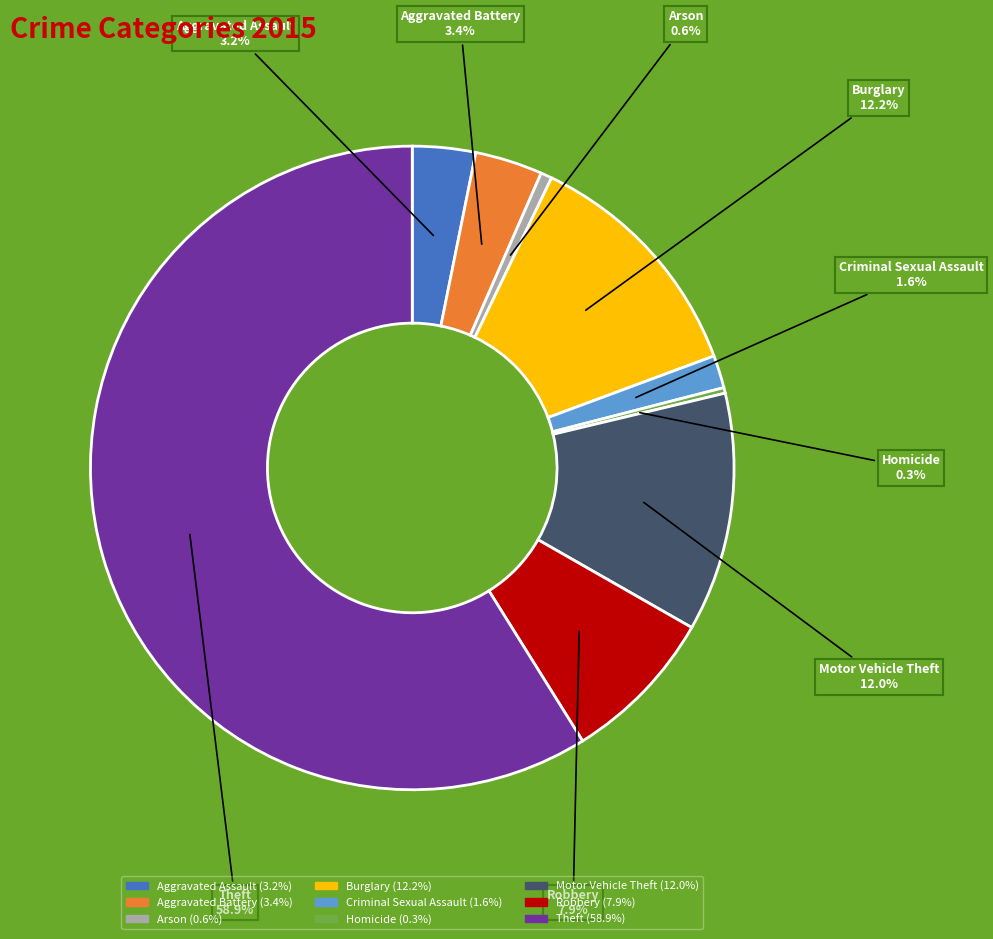

What is the largest slice in the pie chart?

Theft